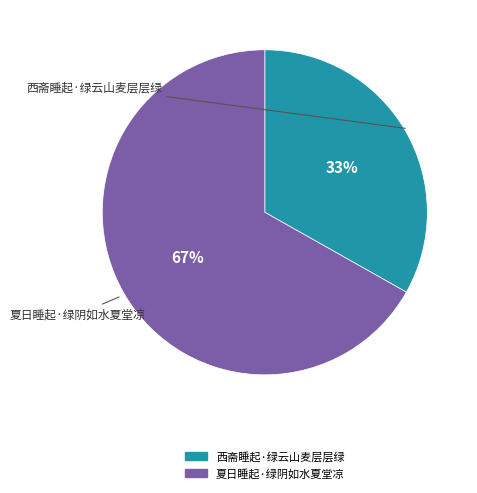

To the nearest percent, what is the combined percentage of 夏日睡起·绿阴如水夏堂凉 and 西斋睡起·绿云山麦层层绿?

100%